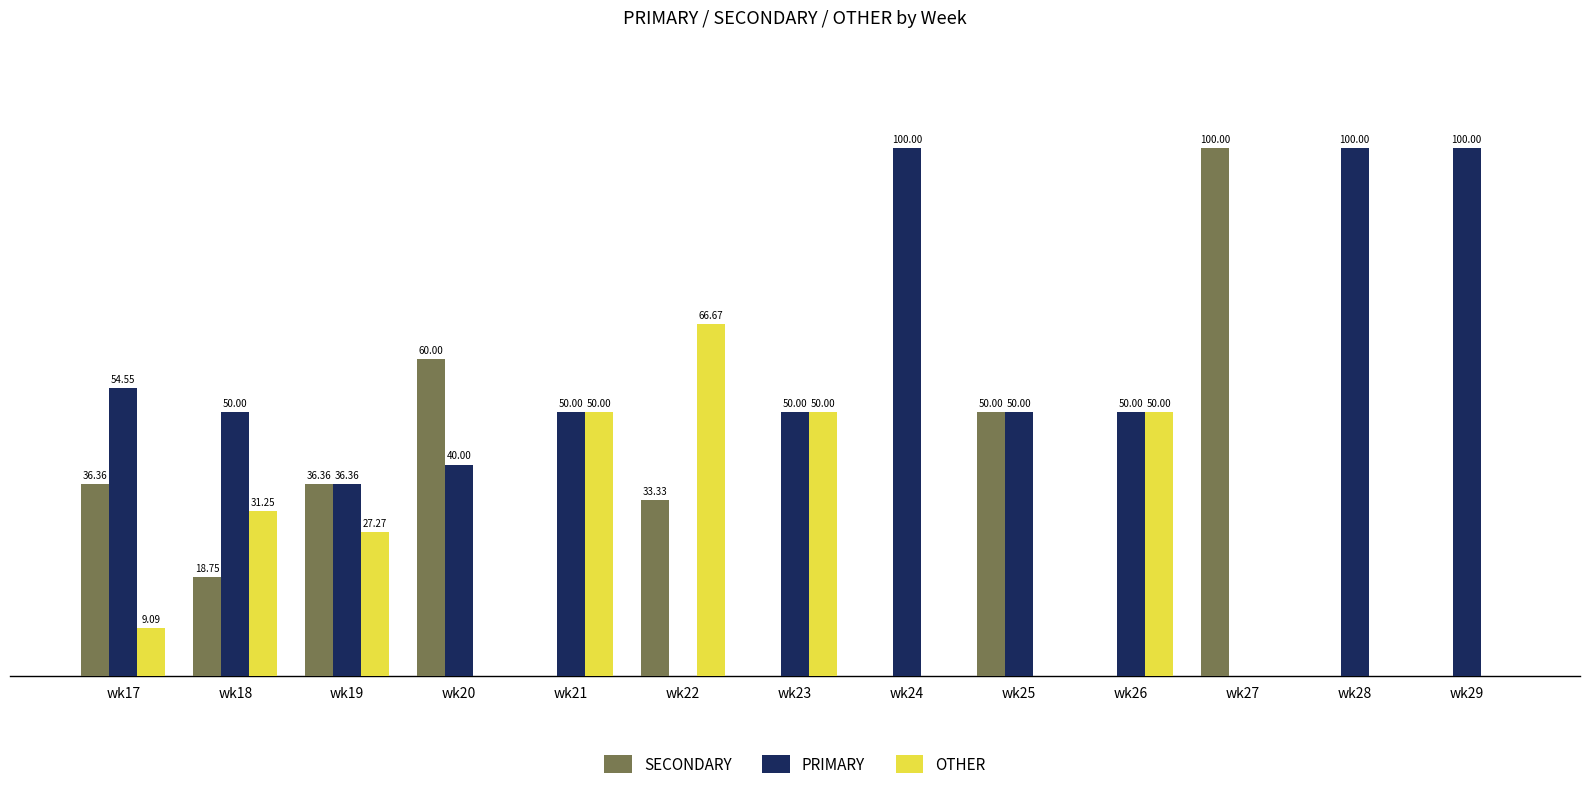

Is the value of OTHER at wk21 greater than the value of PRIMARY at wk19?

Yes